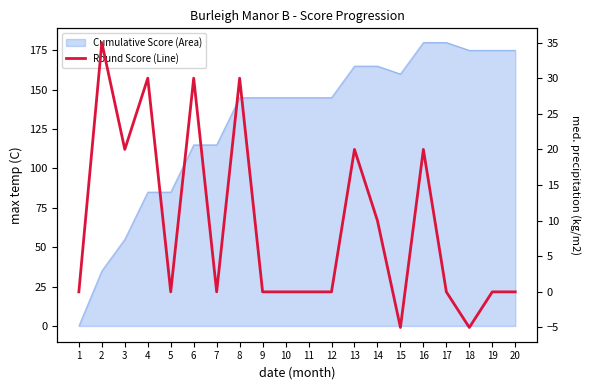

True or false: the data shows 30 at 4.

True